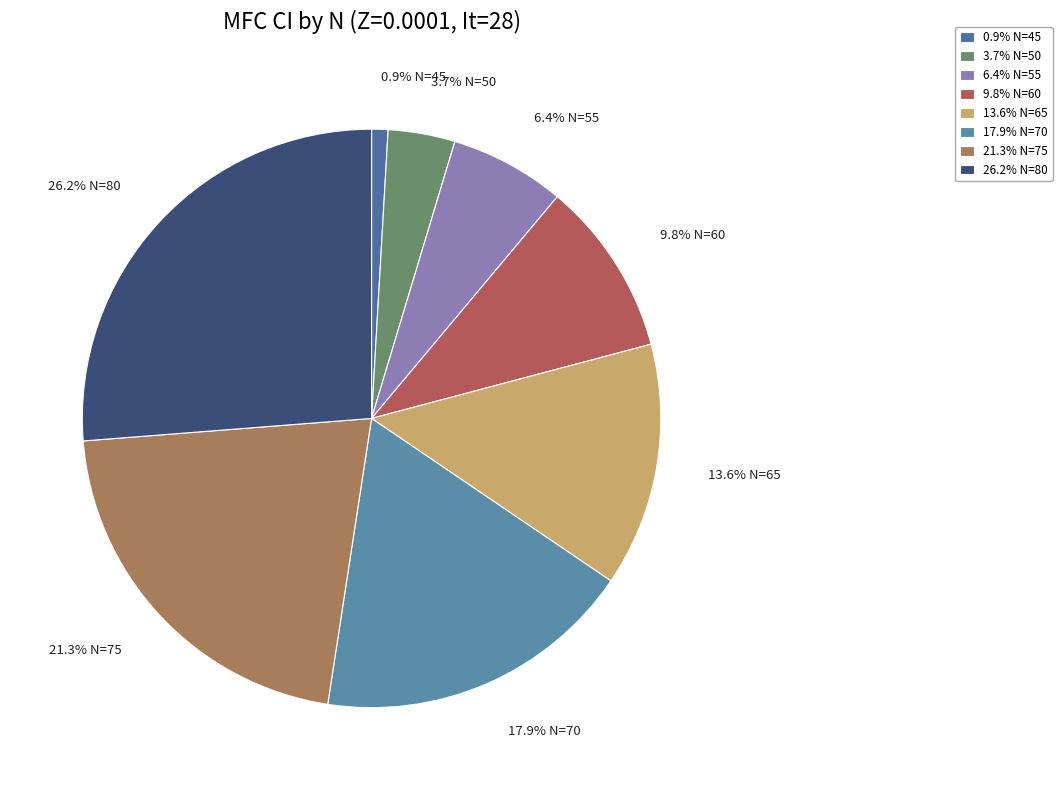

Approximately how many times larger is the value at 13.6% N=65 compared to 26.2% N=80?

0.5